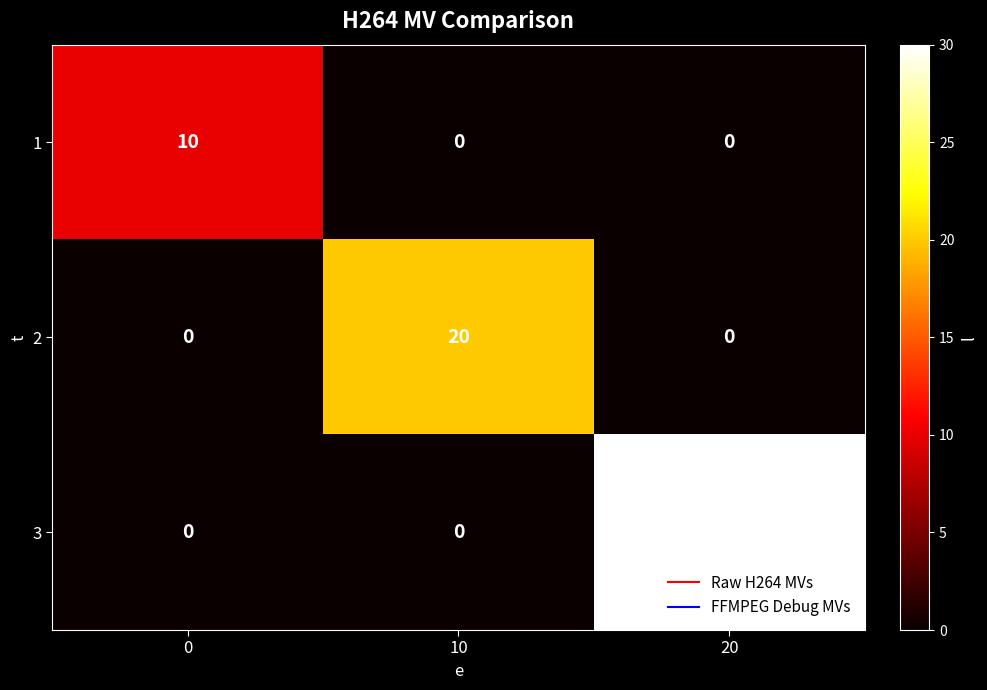

Between 0 and 10, which series saw the biggest shift?

2